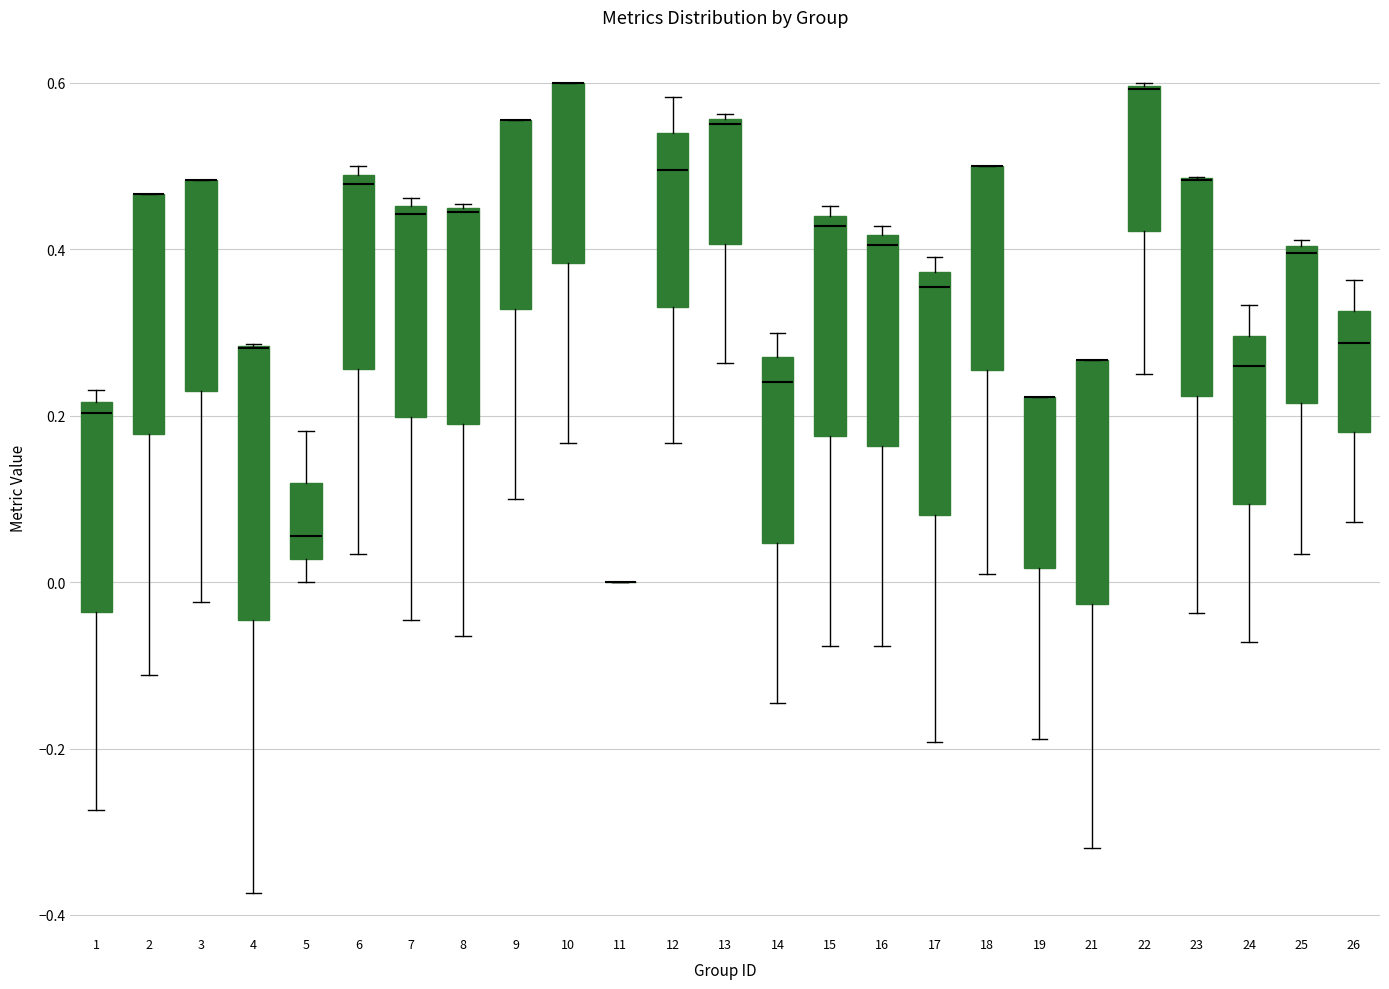

Reading left to right, transcribe this box plot: for each box, give where its median line is, the range the box spans, and where its two whiskers end, as read against the y-axis. The values are not printed on the chart, so give them approximately, as read against the axis.

1: median 0.20, box -0.04 to 0.22, whiskers -0.28 to 0.24
2: median 0.46 (drawn on the box's upper edge), box 0.18 to 0.46, whiskers -0.12 to 0.46
3: median 0.48 (drawn on the box's upper edge), box 0.22 to 0.48, whiskers -0.02 to 0.48
4: median 0.28 (drawn on the box's upper edge), box -0.04 to 0.28, whiskers -0.38 to 0.28
5: median 0.06, box 0.02 to 0.12, whiskers 0.00 to 0.18
6: median 0.48 (just below the box's upper edge), box 0.26 to 0.48, whiskers 0.04 to 0.50
7: median 0.44, box 0.20 to 0.46, whiskers -0.04 to 0.46 (just above the box's upper edge)
8: median 0.44, box 0.20 to 0.46, whiskers -0.06 to 0.46
9: median 0.56 (drawn on the box's upper edge), box 0.32 to 0.56, whiskers 0.10 to 0.56
10: median 0.60 (drawn on the box's upper edge), box 0.38 to 0.60, whiskers 0.16 to 0.60
11: box collapsed to a line at 0.00, whiskers 0.00 to 0.00
12: median 0.50, box 0.34 to 0.54, whiskers 0.16 to 0.58
13: median 0.56 (just below the box's upper edge), box 0.40 to 0.56, whiskers 0.26 to 0.56 (just above the box's upper edge)
14: median 0.24, box 0.04 to 0.28, whiskers -0.14 to 0.30
15: median 0.42, box 0.18 to 0.44, whiskers -0.08 to 0.46
16: median 0.40, box 0.16 to 0.42, whiskers -0.08 to 0.42 (just above the box's upper edge)
17: median 0.36, box 0.08 to 0.38, whiskers -0.20 to 0.40
18: median 0.50 (drawn on the box's upper edge), box 0.26 to 0.50, whiskers 0.00 to 0.50
19: median 0.22 (drawn on the box's upper edge), box 0.02 to 0.22, whiskers -0.18 to 0.22
21: median 0.26 (drawn on the box's upper edge), box -0.02 to 0.26, whiskers -0.32 to 0.26
22: median 0.60 (drawn on the box's upper edge), box 0.42 to 0.60, whiskers 0.26 to 0.60
23: median 0.48 (drawn on the box's upper edge), box 0.22 to 0.48, whiskers -0.04 to 0.48
24: median 0.26, box 0.10 to 0.30, whiskers -0.08 to 0.34
25: median 0.40 (just below the box's upper edge), box 0.22 to 0.40, whiskers 0.04 to 0.42
26: median 0.28, box 0.18 to 0.32, whiskers 0.08 to 0.36